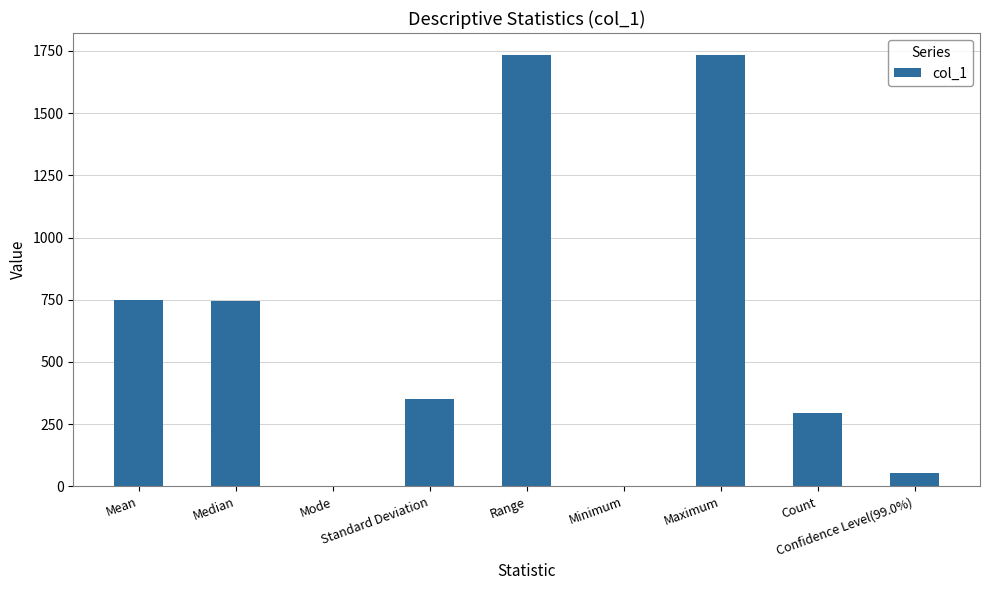

Is it true that the value at Mode is 0.0?

True